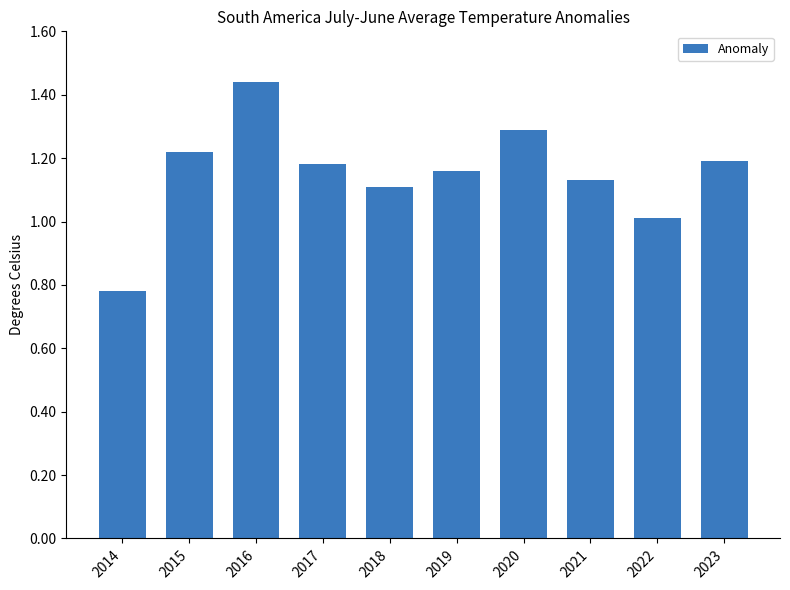

What is the sum of all values?

11.5